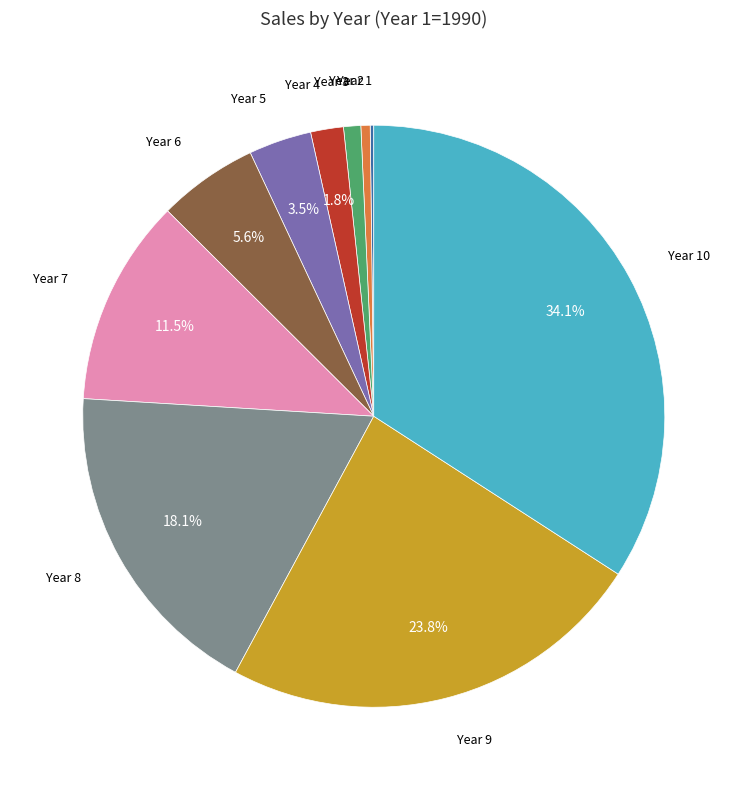

Does any single category account for the majority?

No